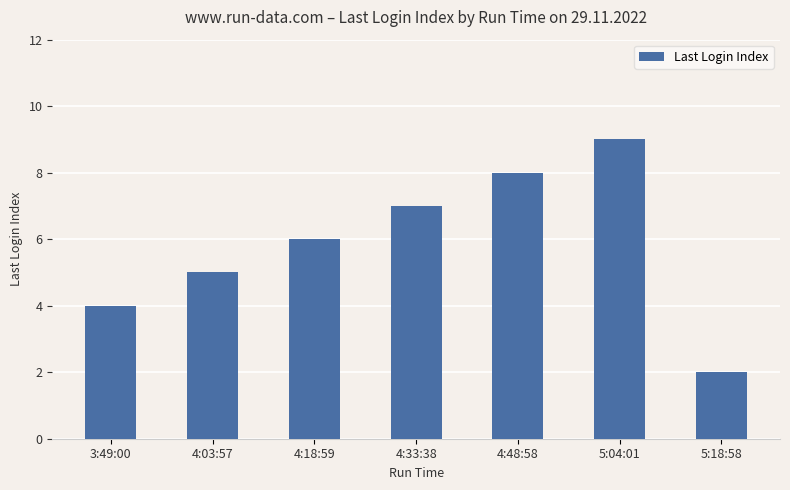

What is the sum of the values at 5:04:01 and 5:18:58?

11